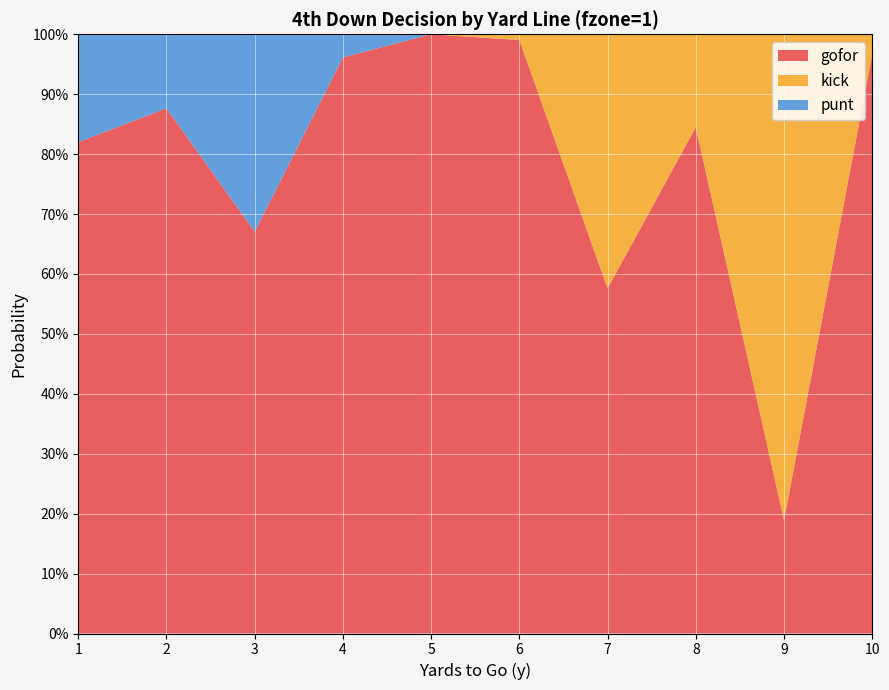

Reading left to right, list all the values displayed in this chart.

gofor: 1=0.8	2=0.9	3=0.7	4=1.0	5=1.0	6=1.0	7=0.6	8=0.8	9=0.2	10=1.0
kick: 1=0.0	2=0.0	3=0.0	4=0.0	5=0.0	6=0.0	7=0.4	8=0.2	9=0.8	10=0.0
punt: 1=0.2	2=0.1	3=0.3	4=0.0	5=0.0	6=0.0	7=0.0	8=0.0	9=0.0	10=0.0